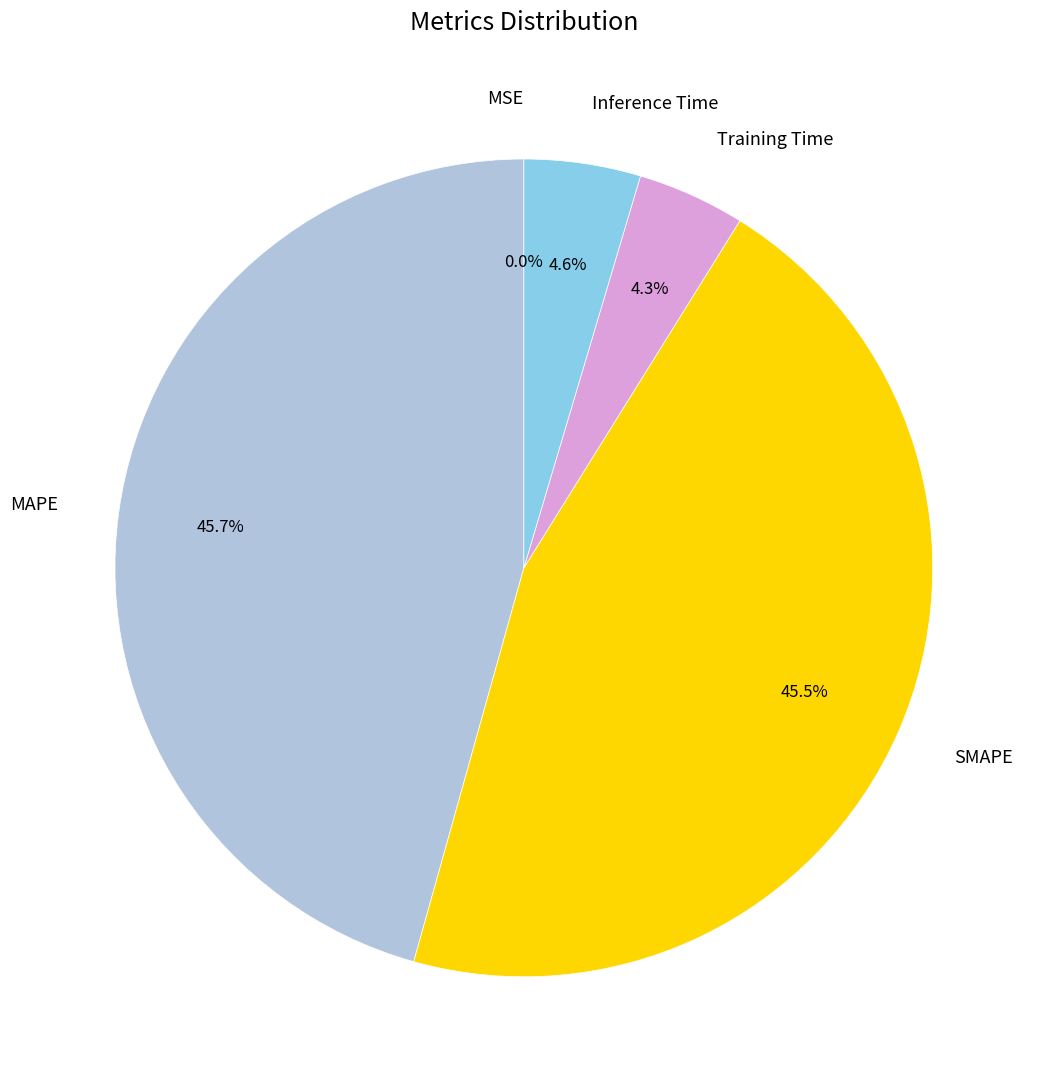

Does MAPE account for over 50% of the chart?

No